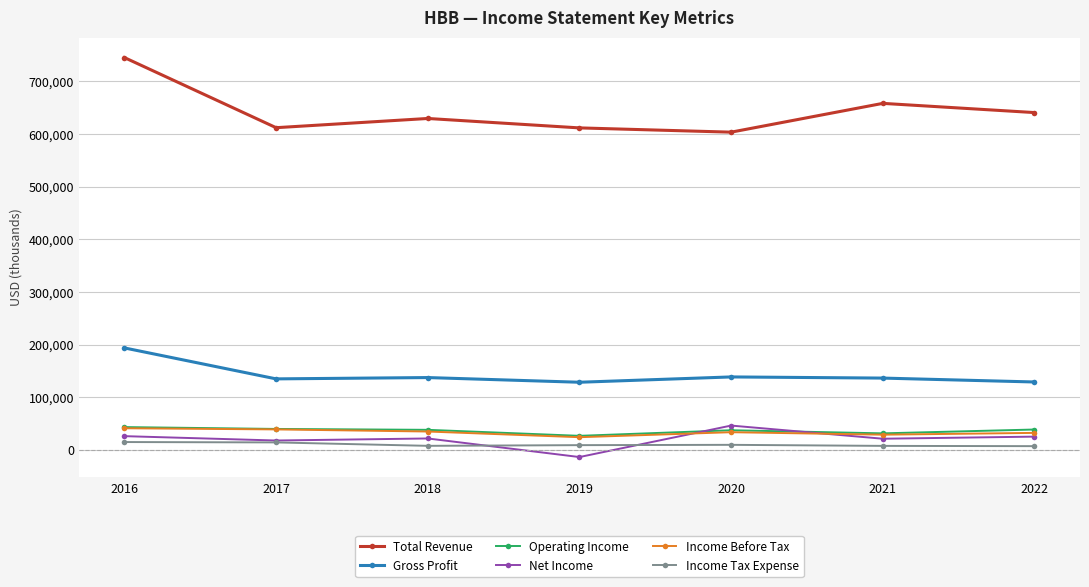

What is the highest value of the Net Income series?

46300